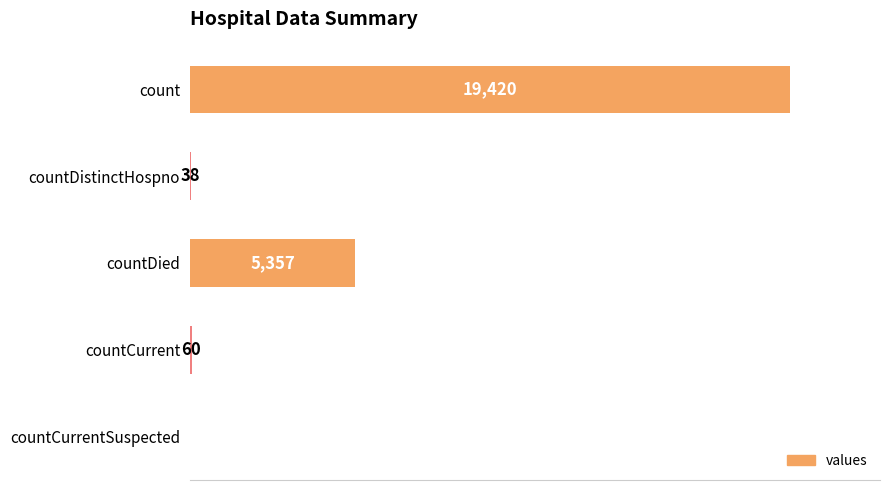

Which has a higher value, countDied or countCurrent?

countDied